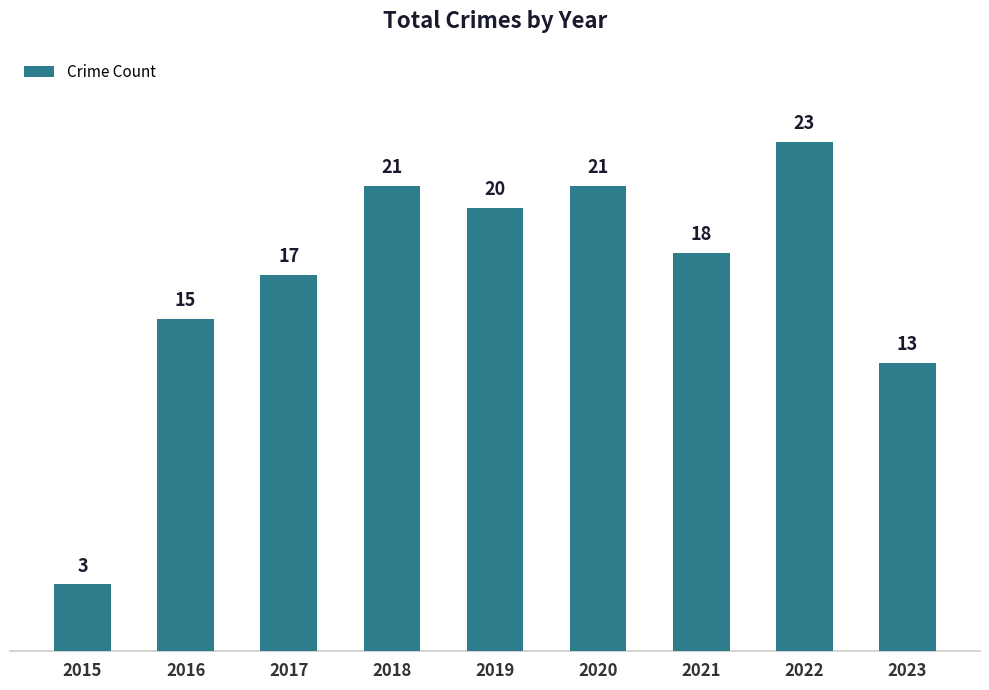

The chart shows a value of 20 at 2016. True or false?

False